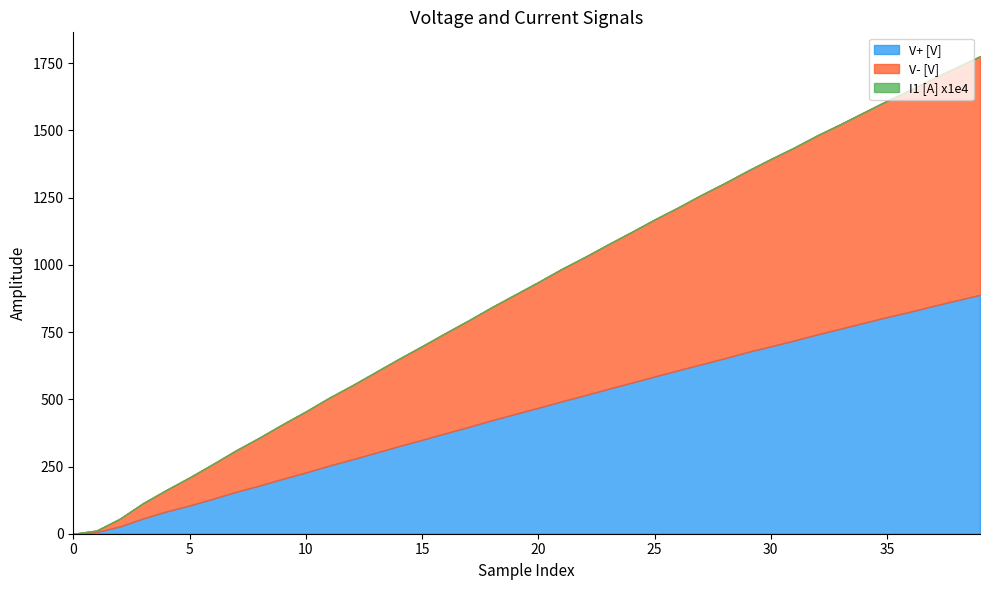

Is the value of I1 [A] x1e4 at 27 greater than the value of V+ [V] at 8?

No